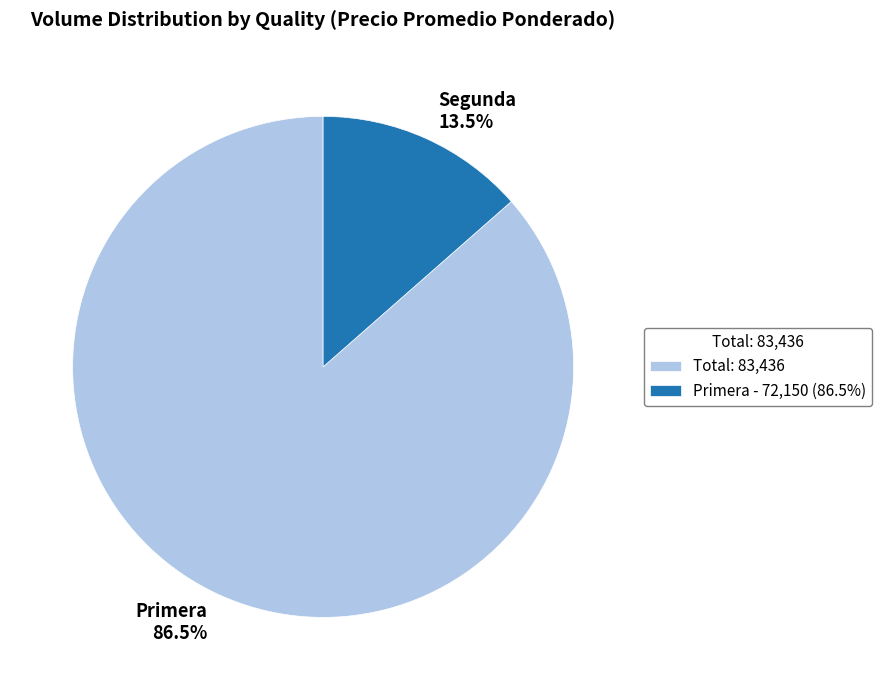

Is there any slice that represents more than half of the pie?

Yes